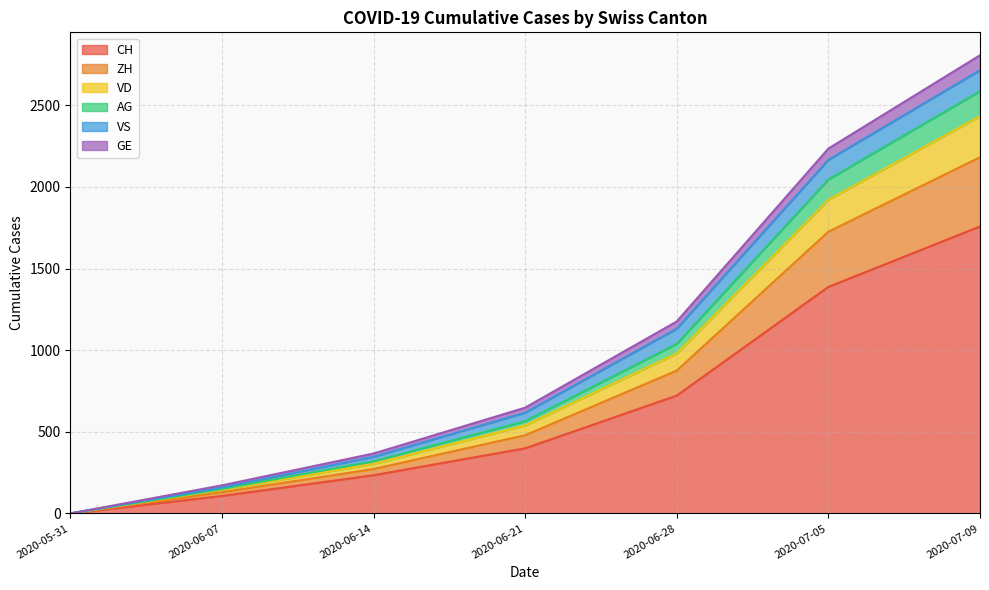

The value of CH at 2020-06-14 is 403. True or false?

False